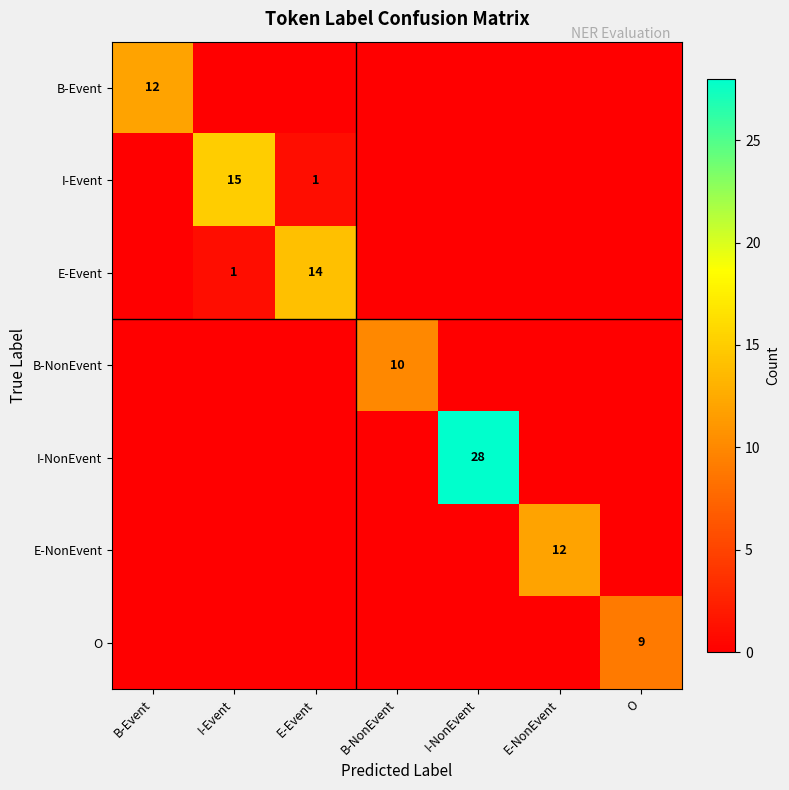

Which series has the widest spread of values?

I-NonEvent